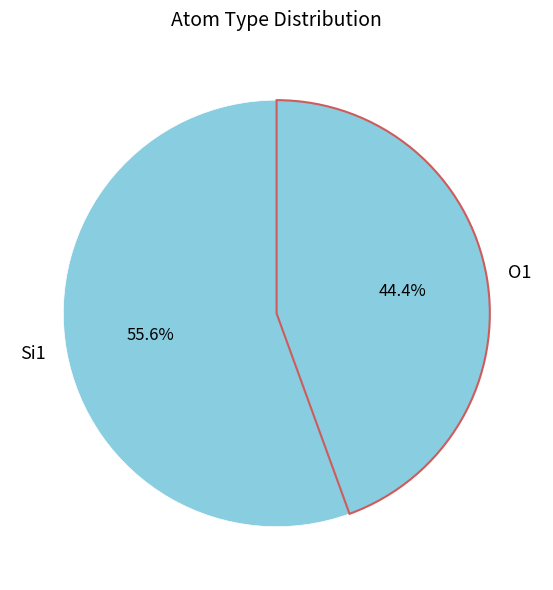

What is the total percentage of O1 and Si1?

100.0%